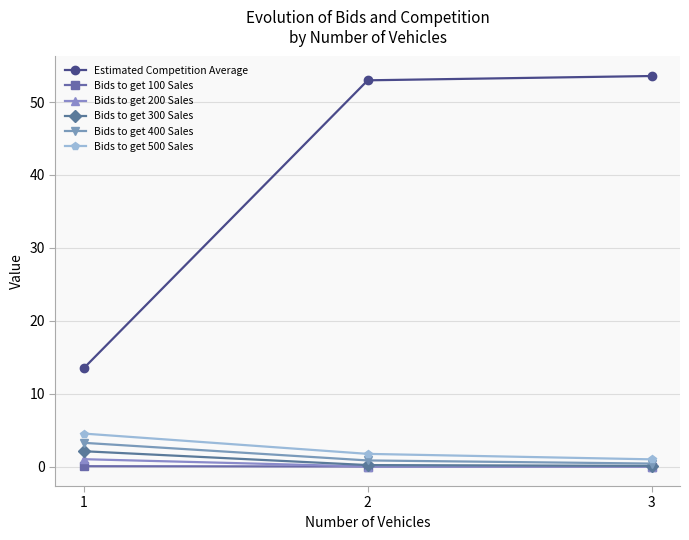

Which series has the widest spread of values?

Estimated Competition Average